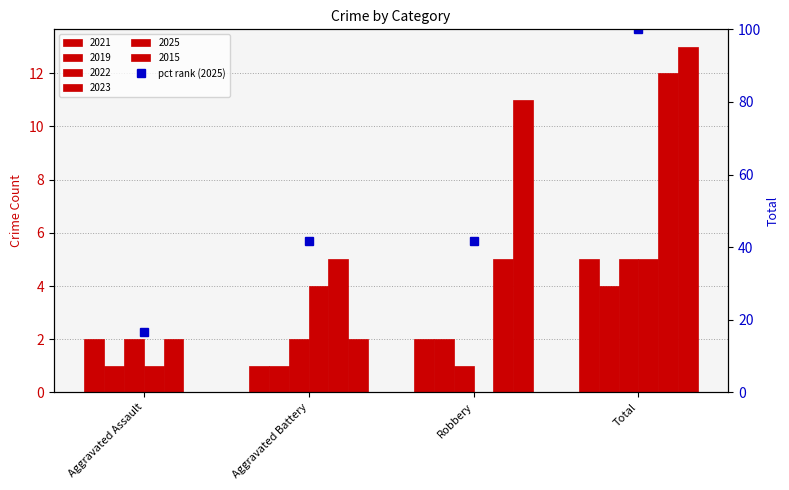

Rank the categories by value from lowest to highest.

Aggravated Assault, Aggravated Battery, Robbery, Total